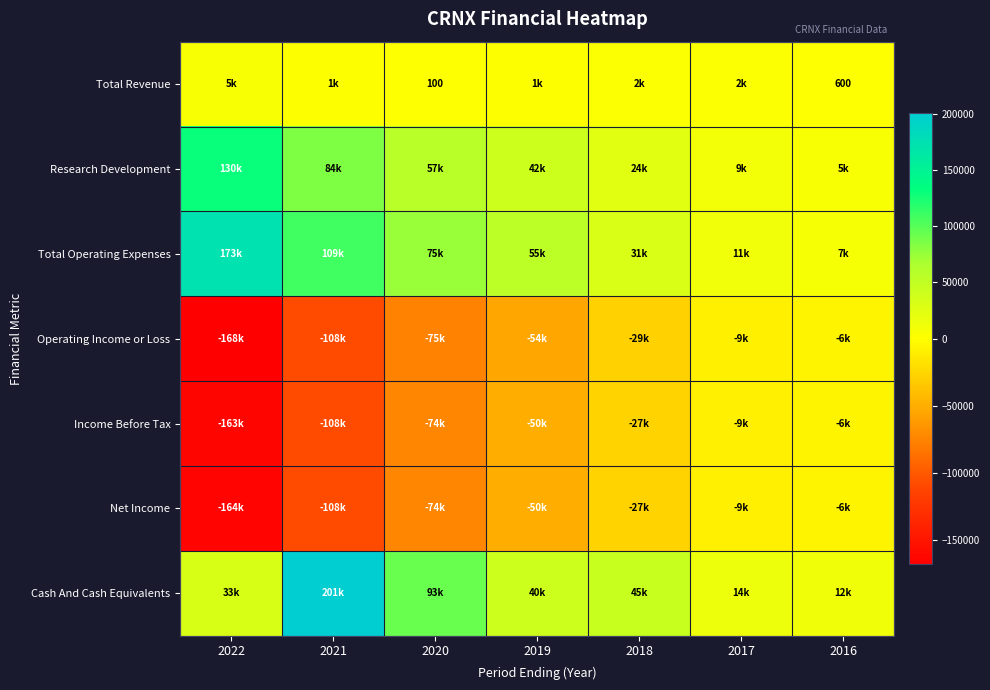

What value does the Cash And Cash Equivalents series have at 2019, to the nearest 10?

40300